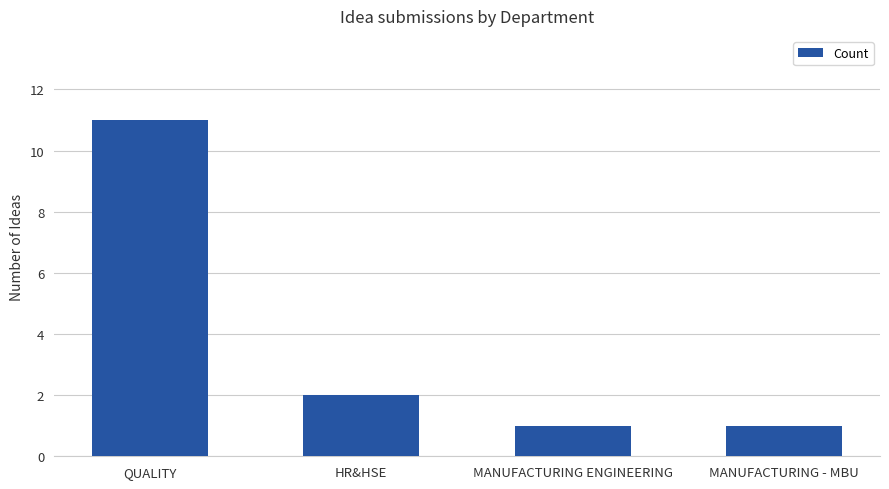

Read the value at QUALITY.

11